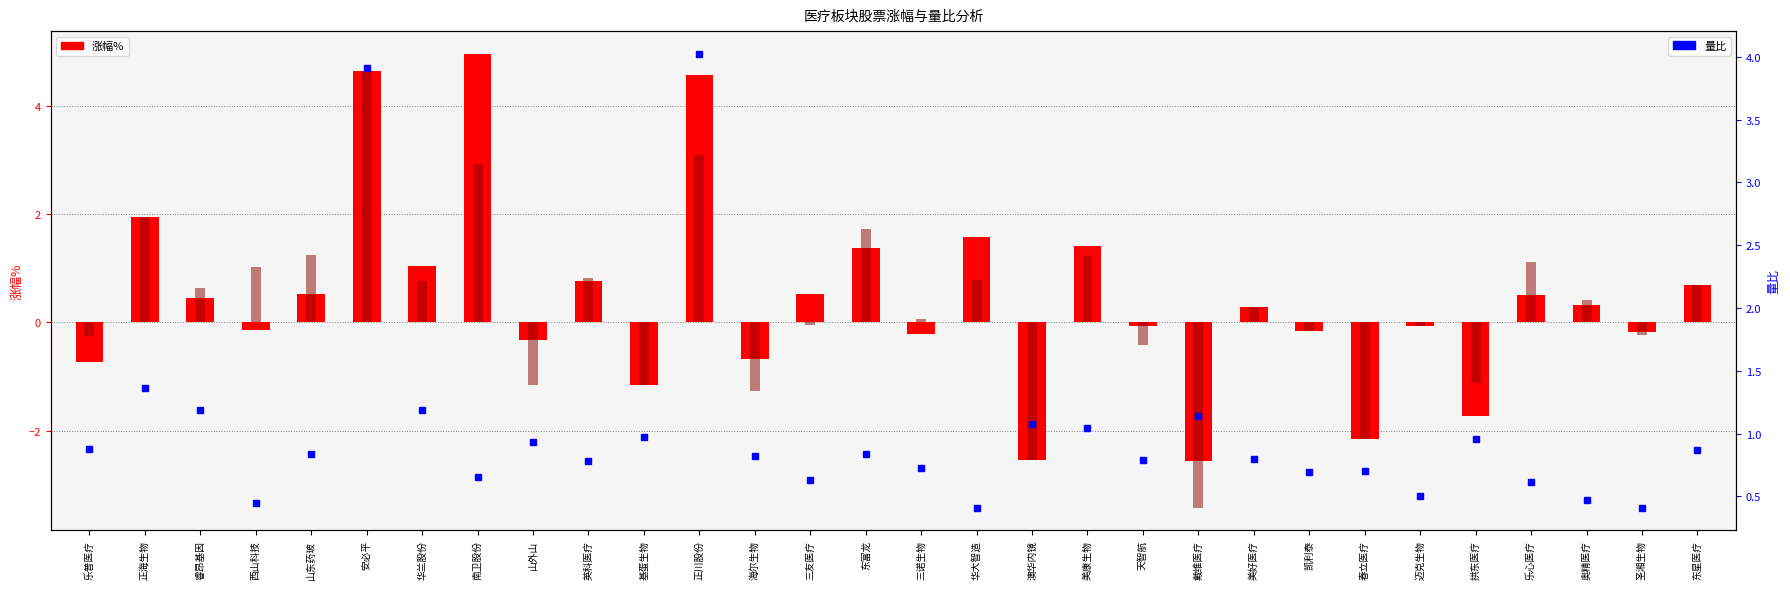

At which label does 涨幅% reach its minimum?

戴维医疗